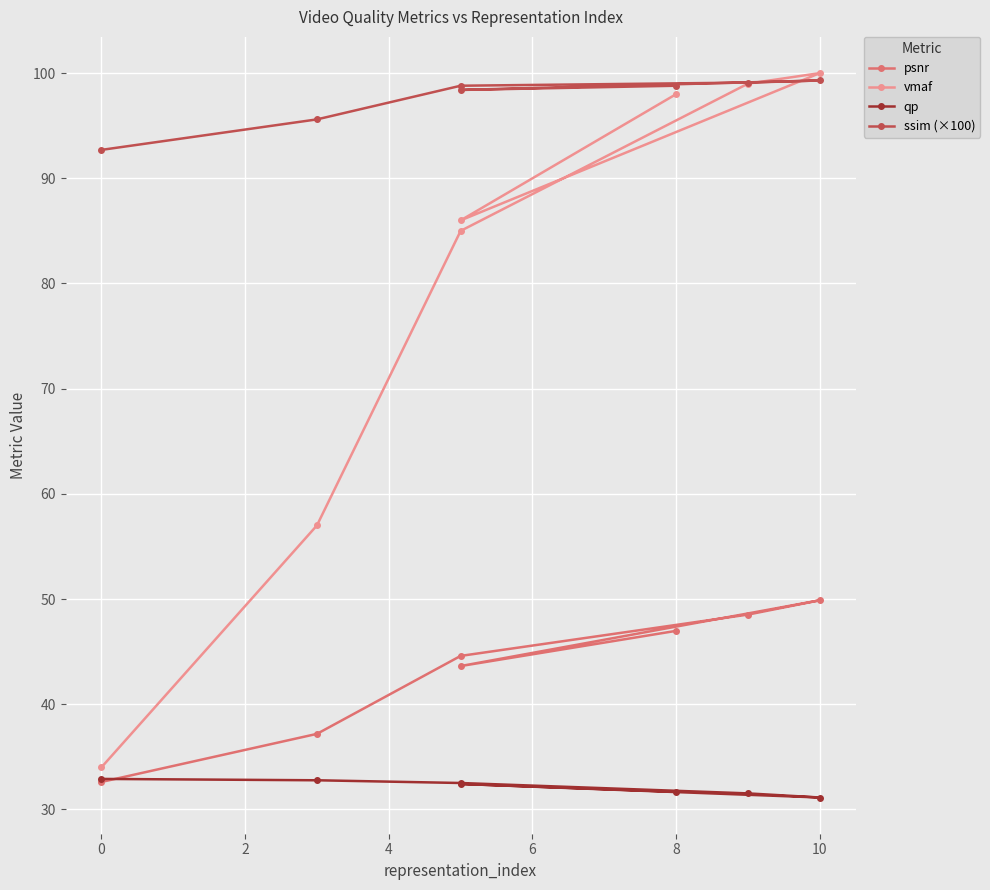

At how many categories does at least one series exceed 52?

7